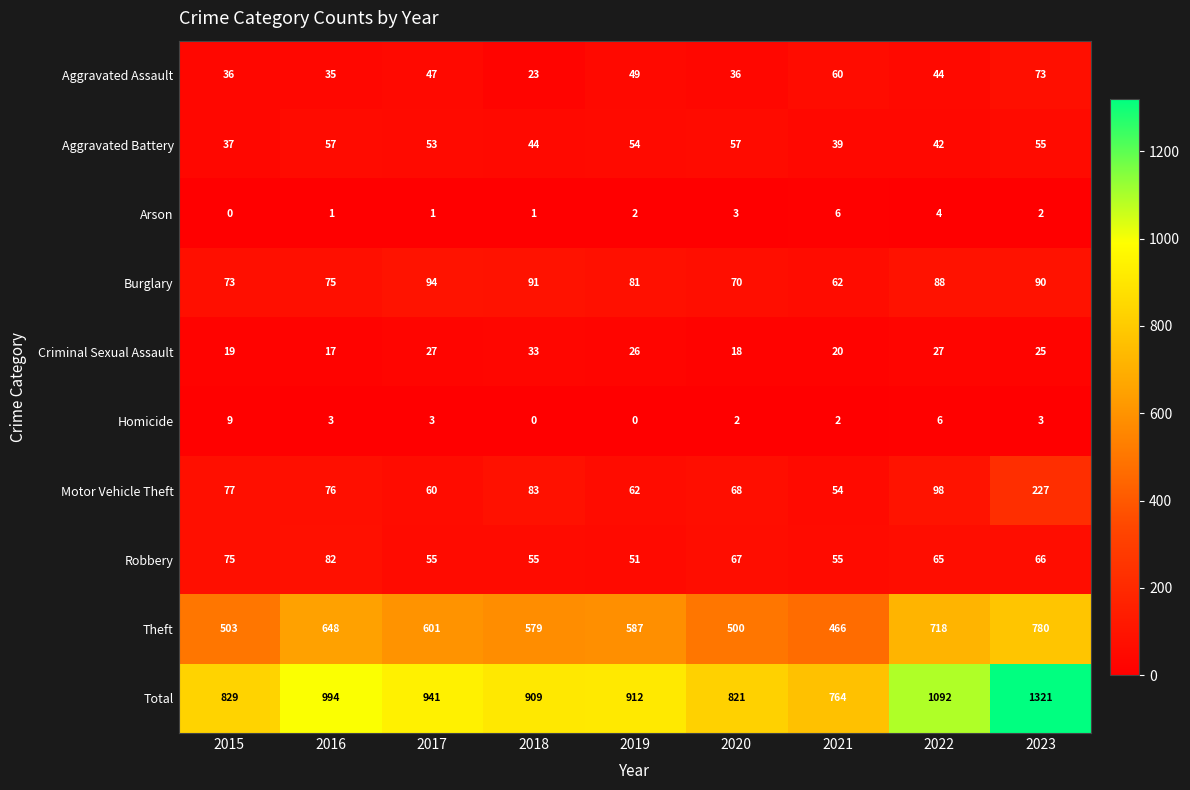

Between 2016 and 2018, which series saw the biggest shift?

Total